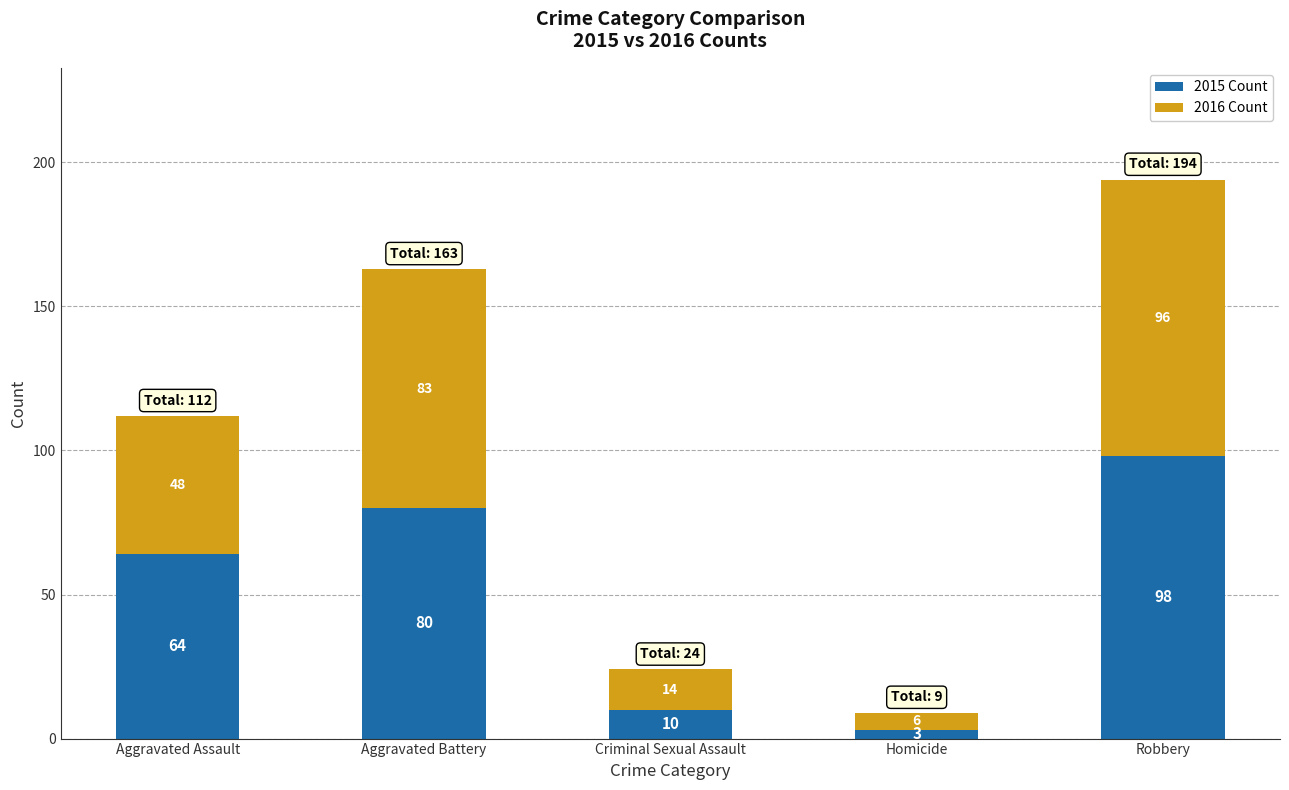

Read the 2015 Count value at Aggravated Battery.

80